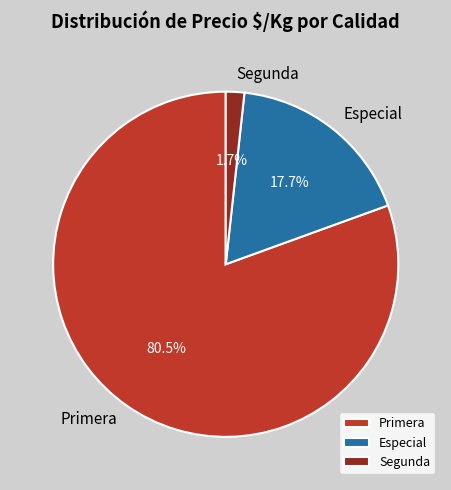

To the nearest percent, what is the average slice percentage?

33%